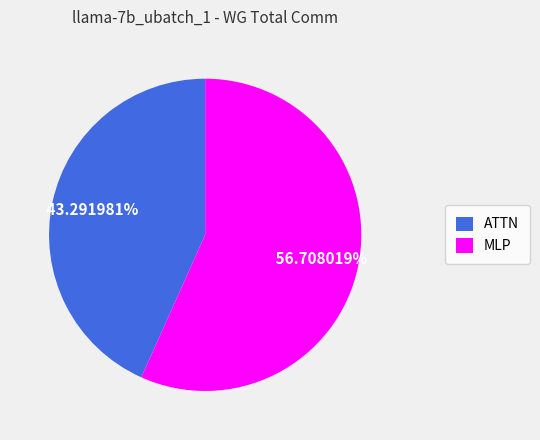

Does any single category account for the majority?

Yes